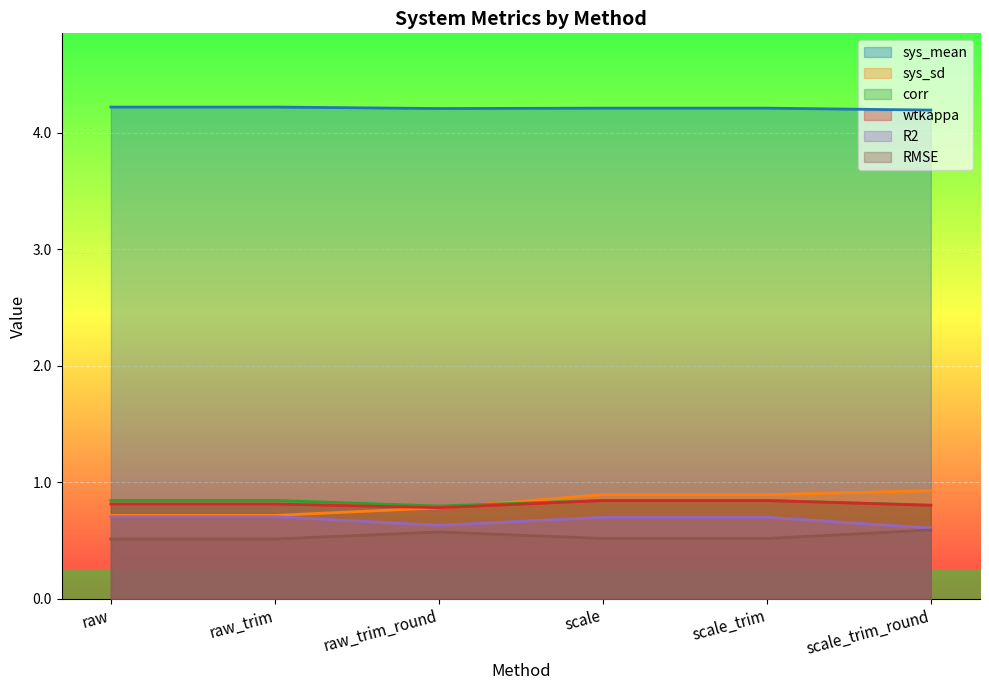

The value of sys_sd at scale is 0.9. True or false?

True